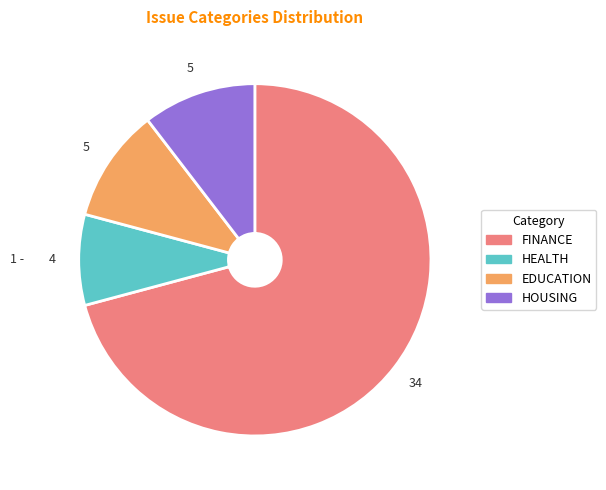

Is the sum of FINANCE and HOUSING greater than half?

Yes